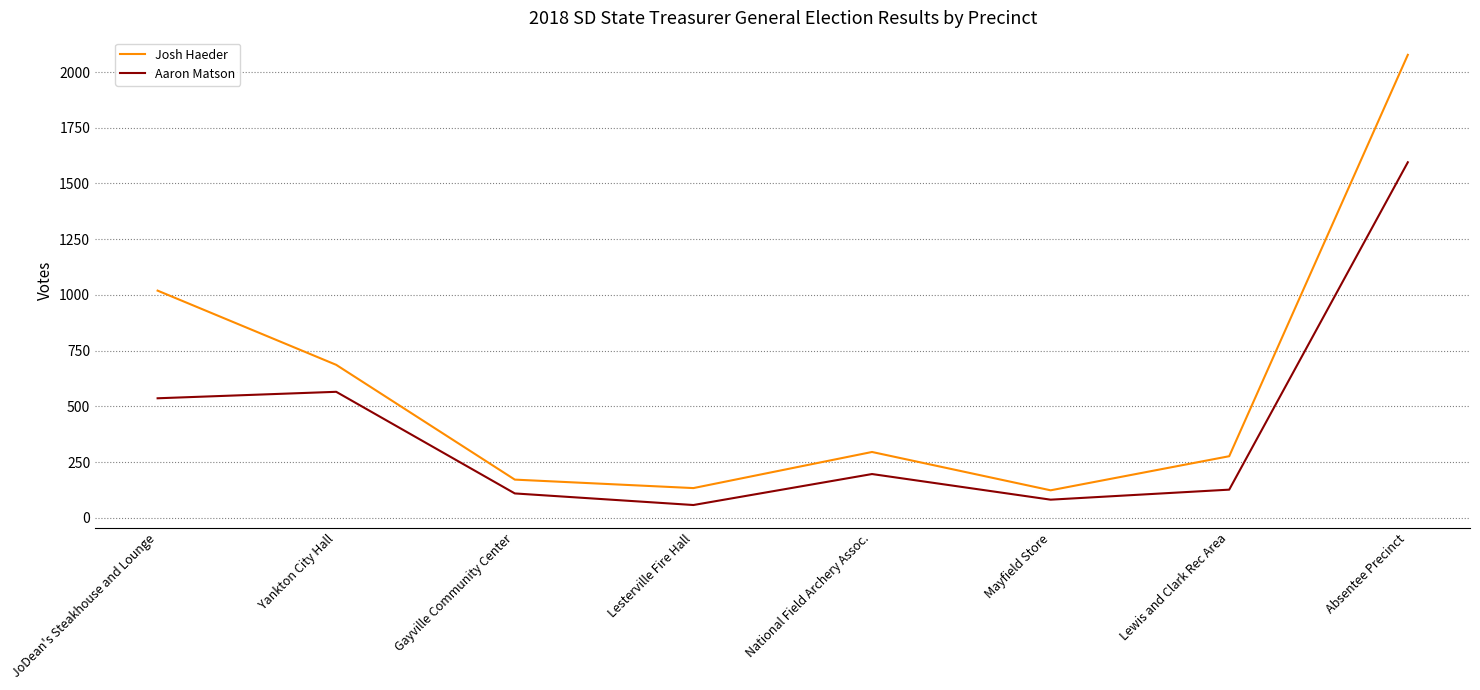

How many lines are shown in the chart?

2